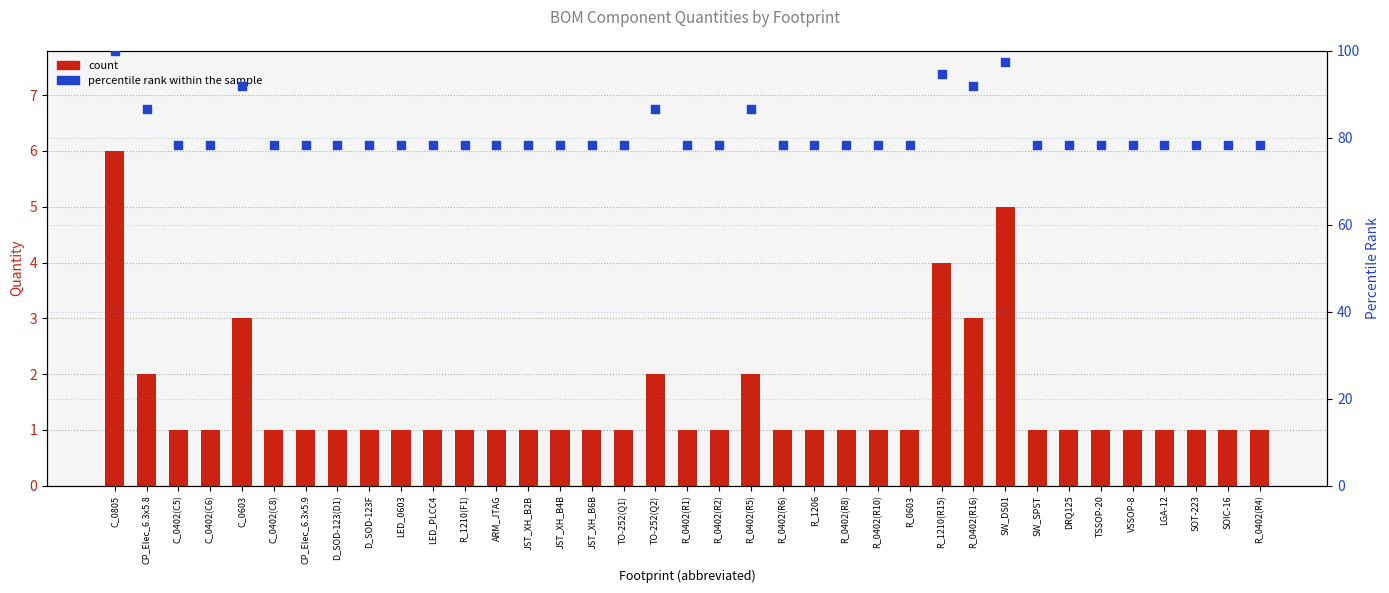

Which series has the widest spread of Y values?

percentile rank within the sample